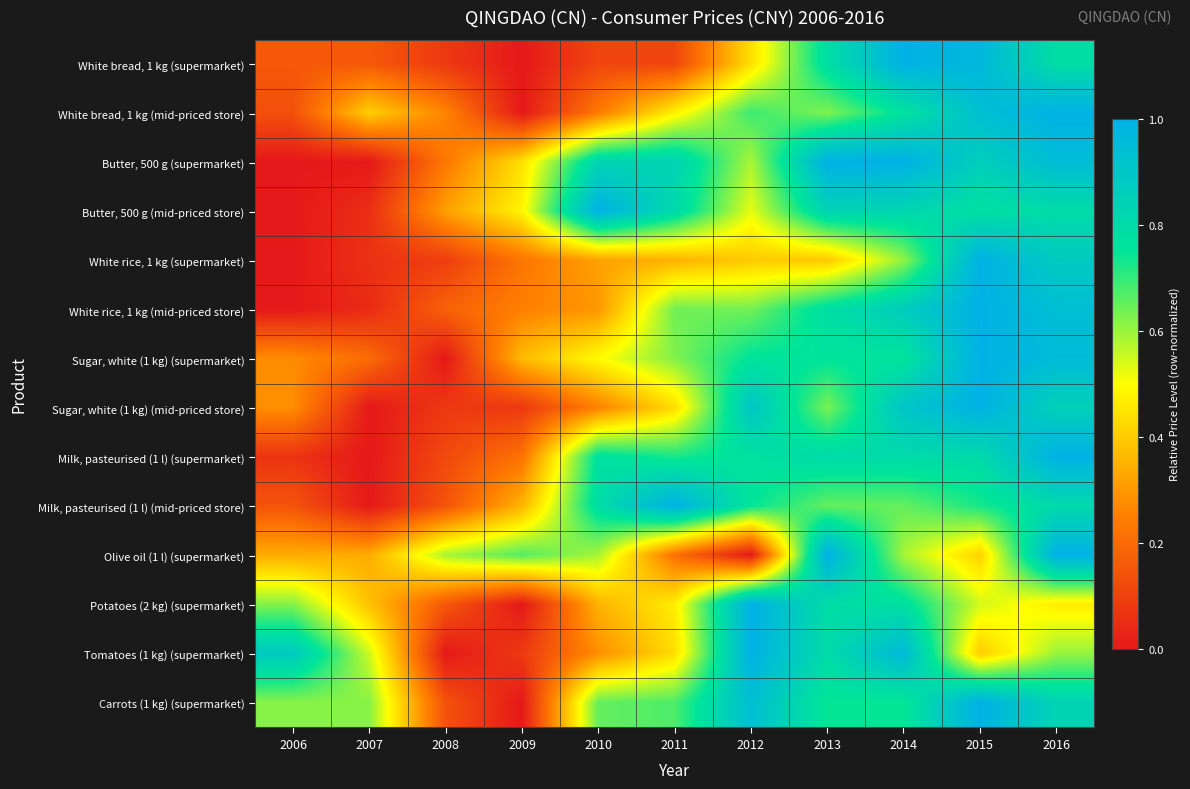

Between 2014 and 2012, which is larger?

2014